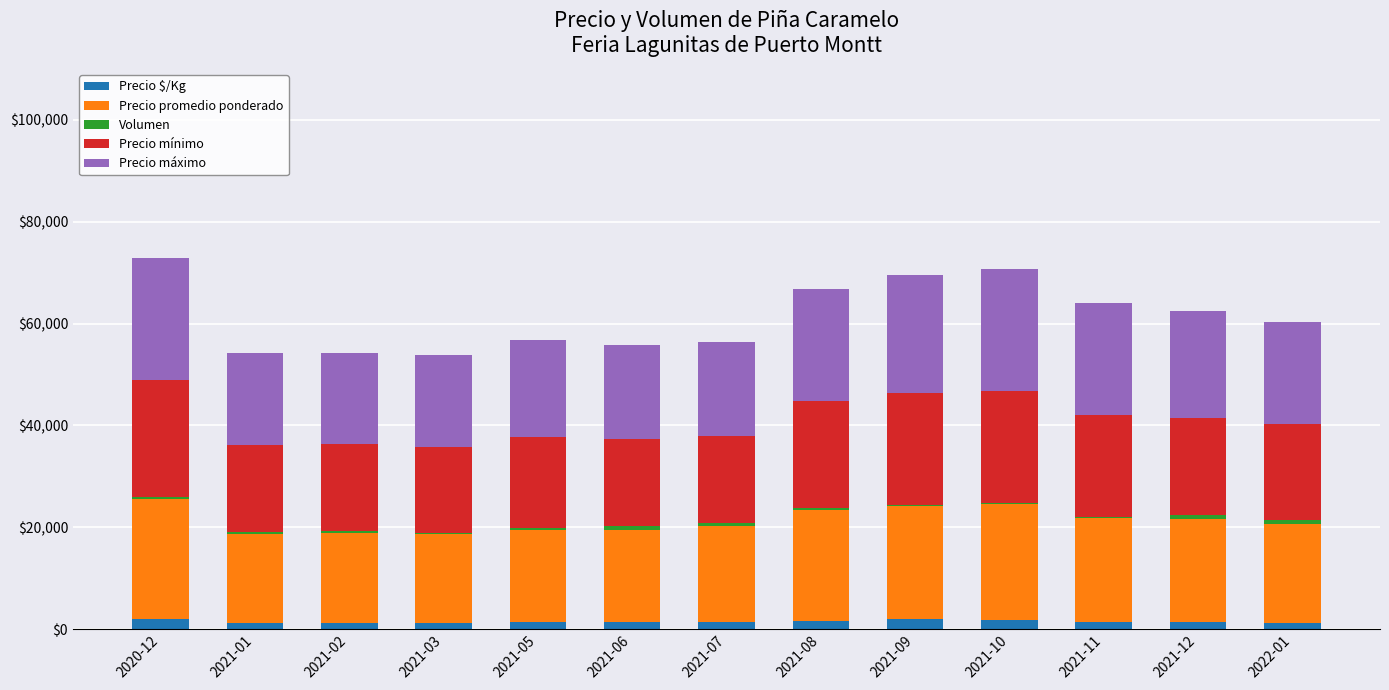

What is the difference between the second highest and second lowest values in the Precio $/Kg series?

625